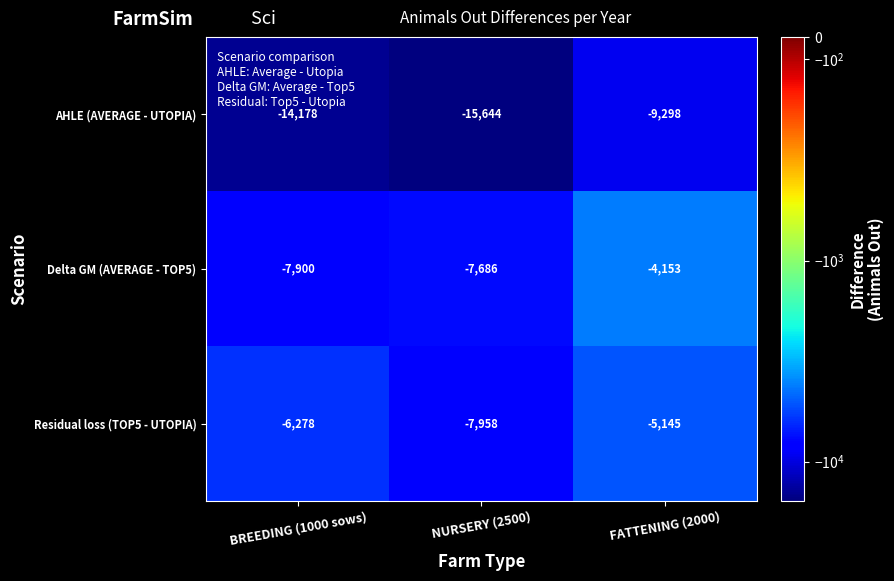

At which category does the chart reach its peak across all series?

FATTENING (2000)